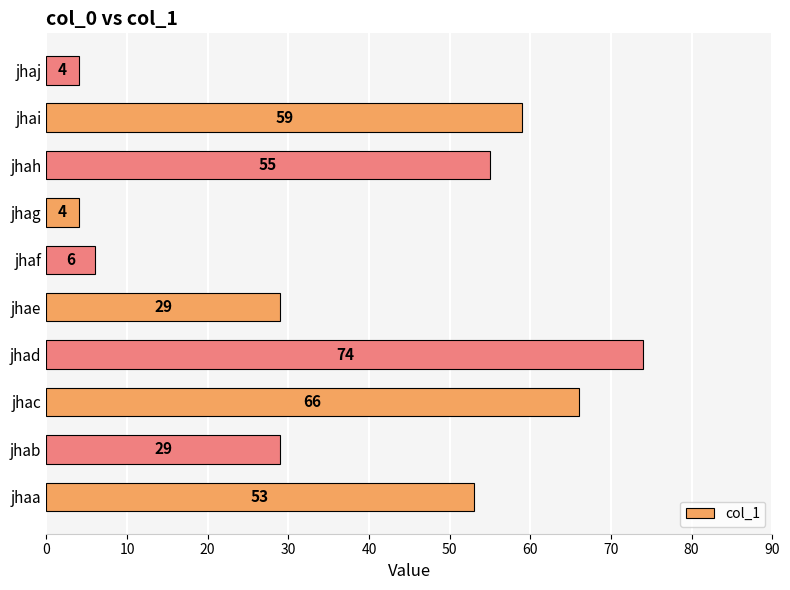

What is the sum of all values?

379